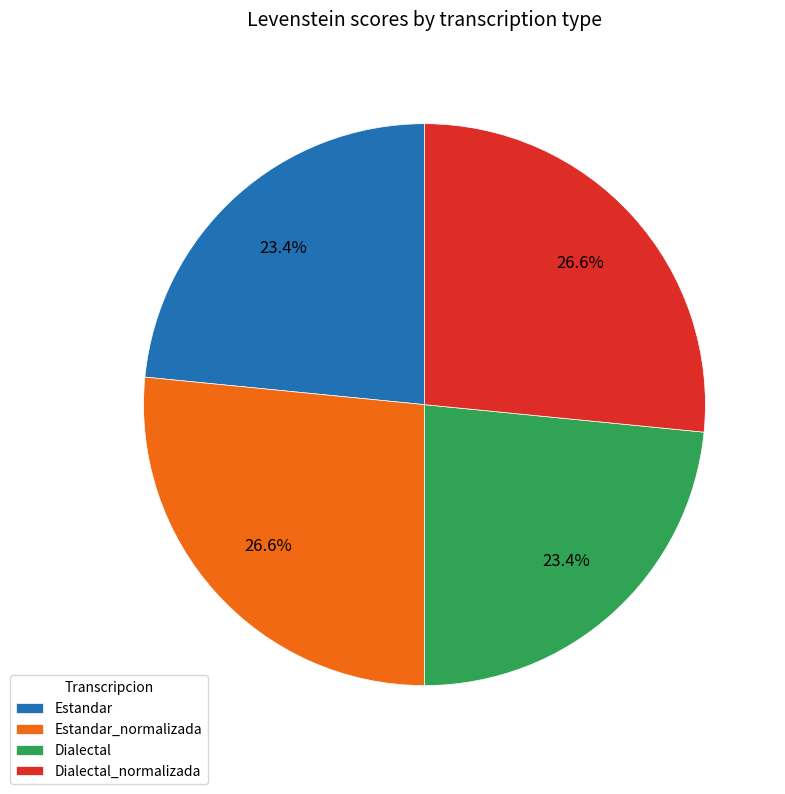

To the nearest percent, what percentage of the pie is Estandar_normalizada?

27%